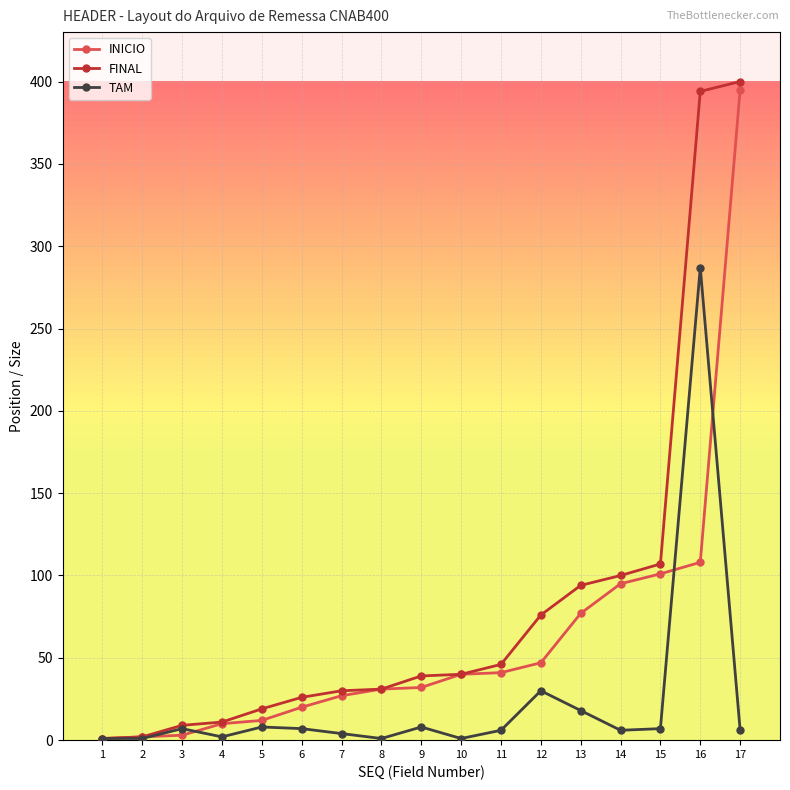

True or false: FINAL has a value of 1 at 1.

True